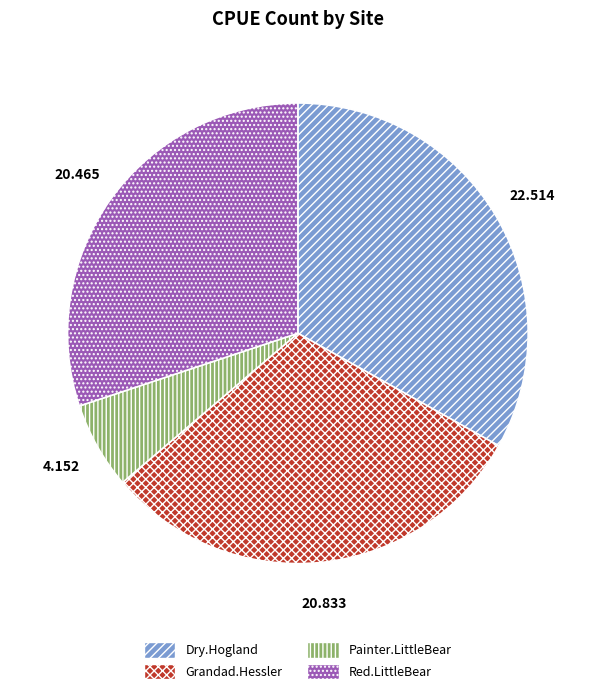

Does Dry.Hogland represent more than half of the total?

No